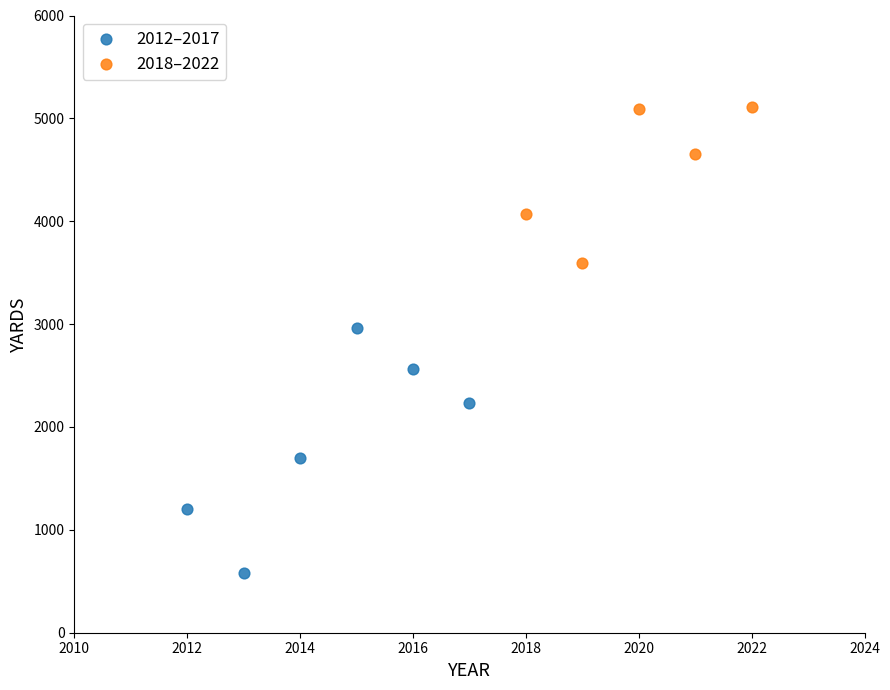

Which series reaches the maximum Y coordinate?

2018–2022